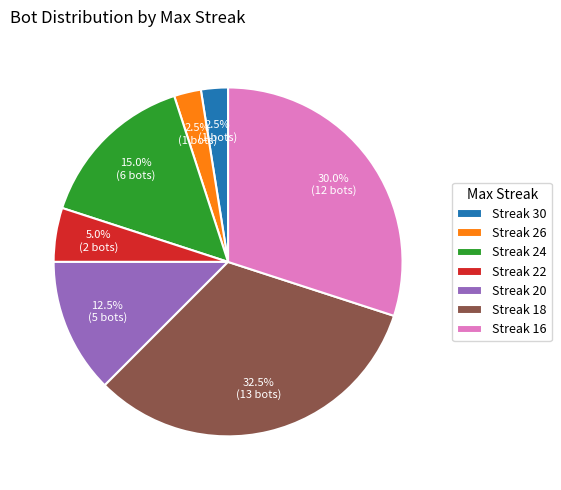

Approximately how many times larger is the value at Streak 24 compared to Streak 18?

0.5